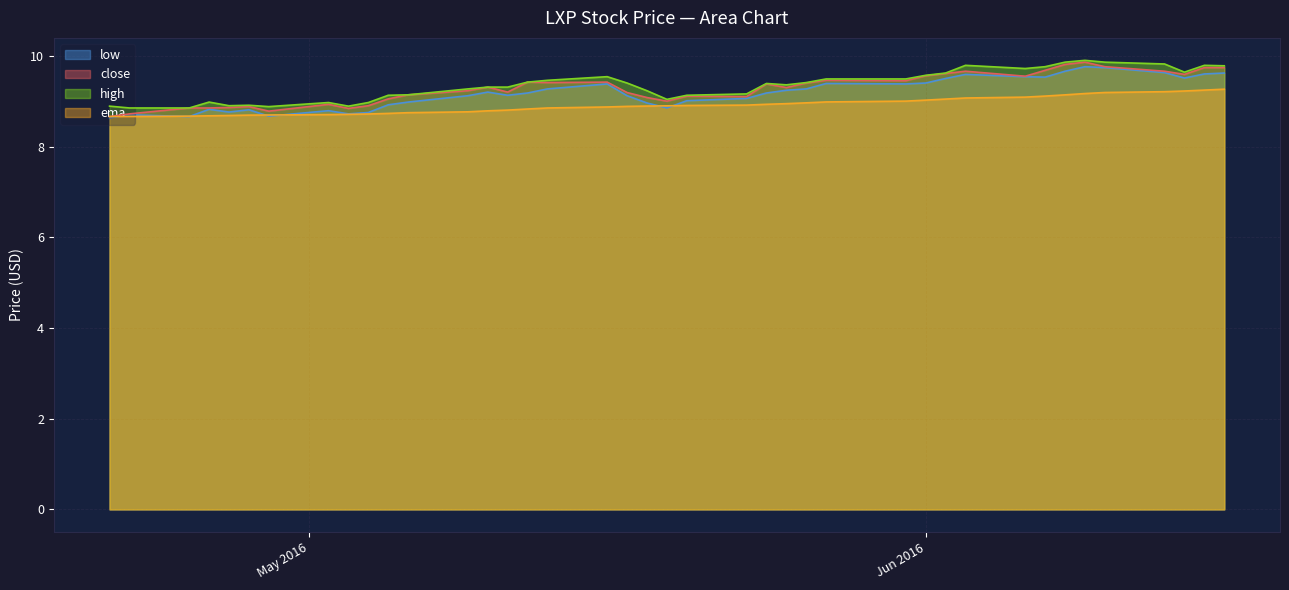

True or false: low and high intersect in this chart.

False